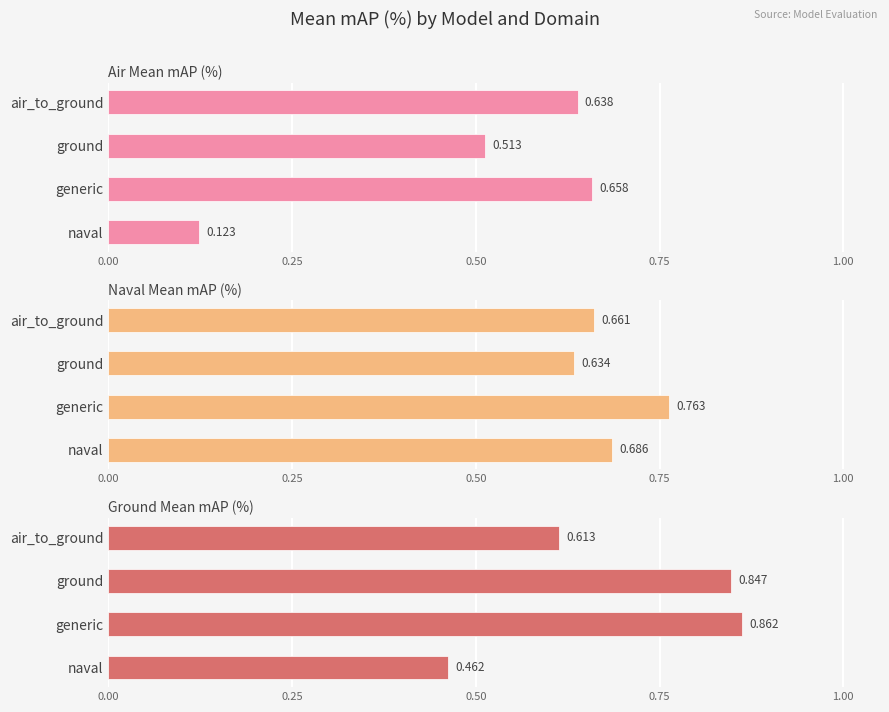

Count the Naval Mean mAP (%) values in the range 0 to 1.

4